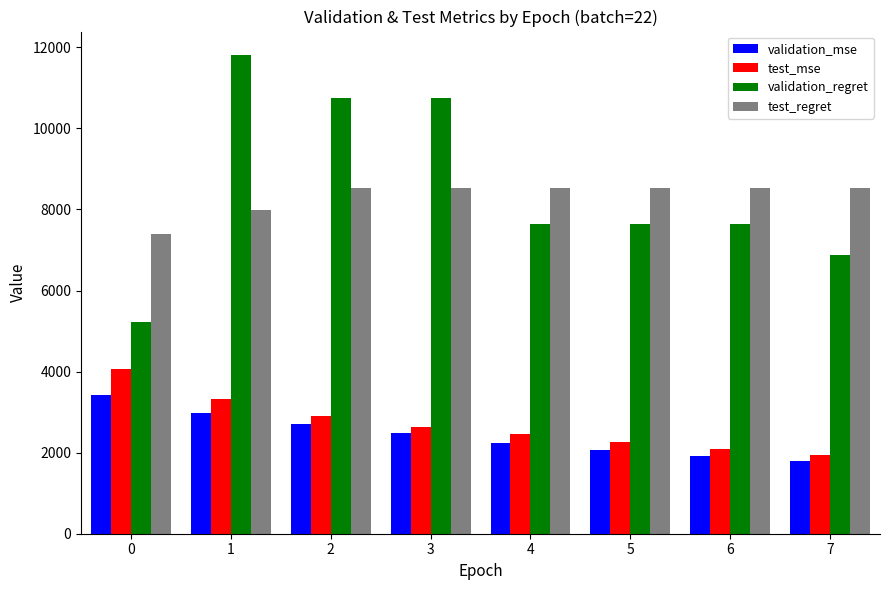

Is the value of validation_mse at 1 greater than the value of validation_regret at 5?

No